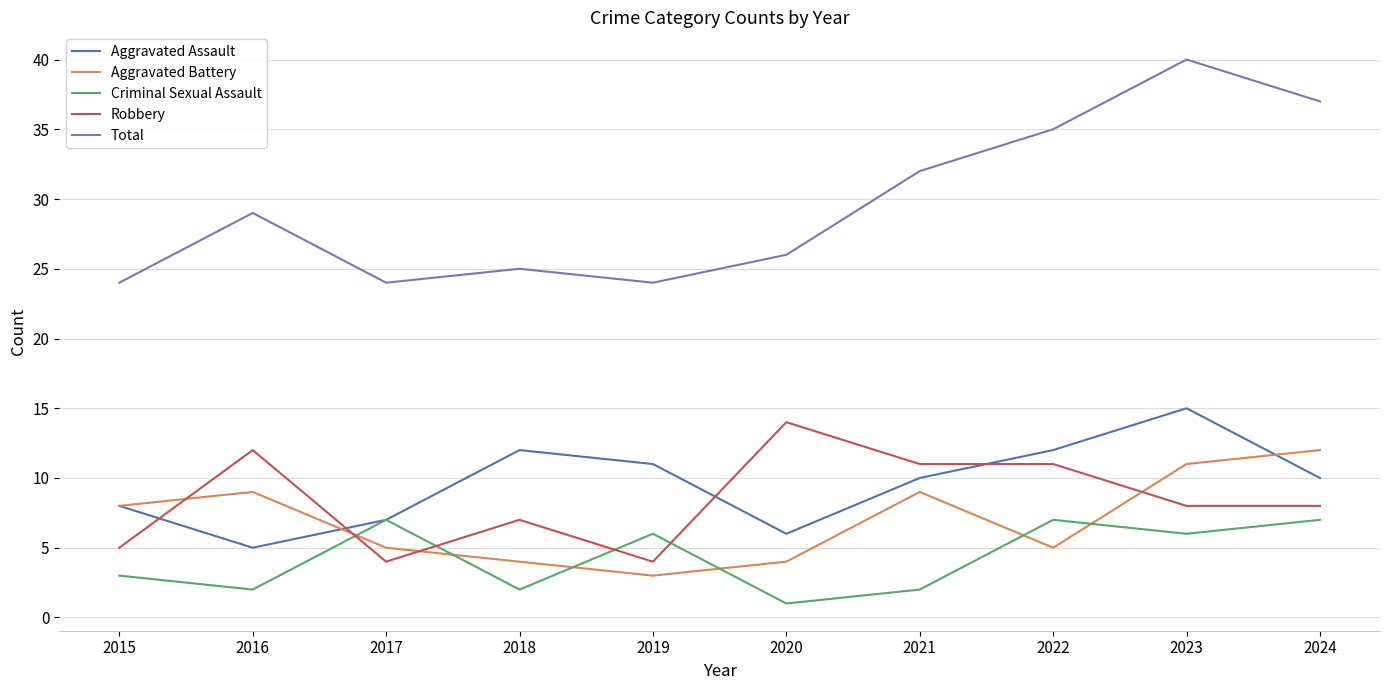

What is the average value of the Aggravated Battery series?

7